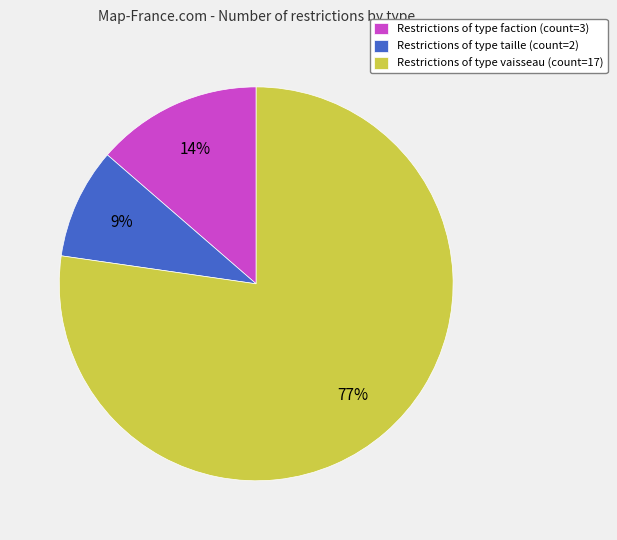

Rank the categories by value from lowest to highest.

Restrictions of type taille (count=2), Restrictions of type faction (count=3), Restrictions of type vaisseau (count=17)